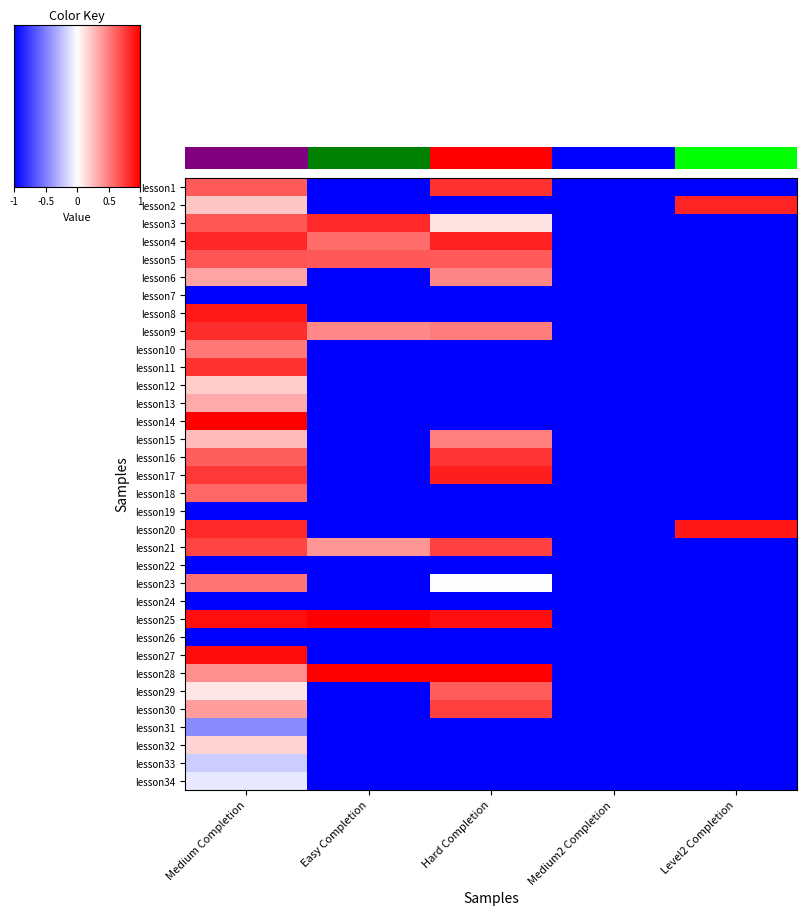

Which series has the widest spread of values?

lesson25